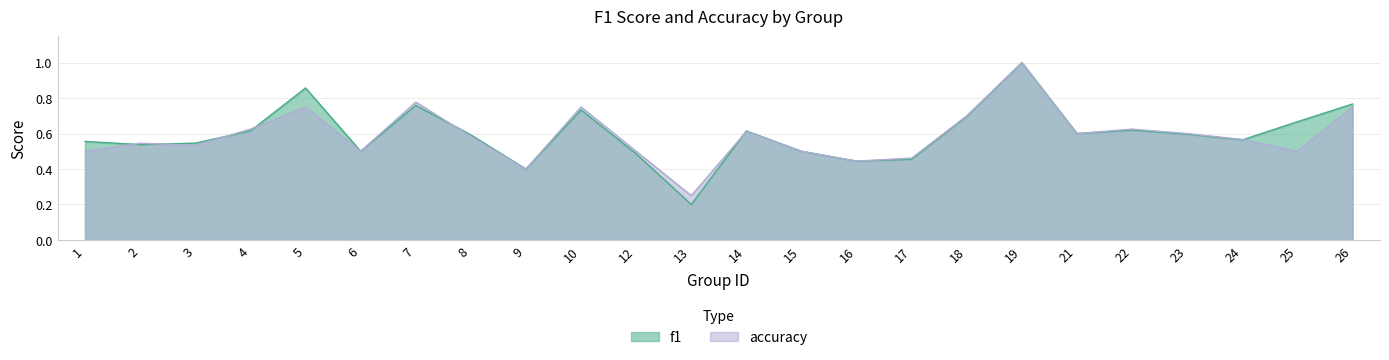

What is the approximate value of f1 at 17?

0.5